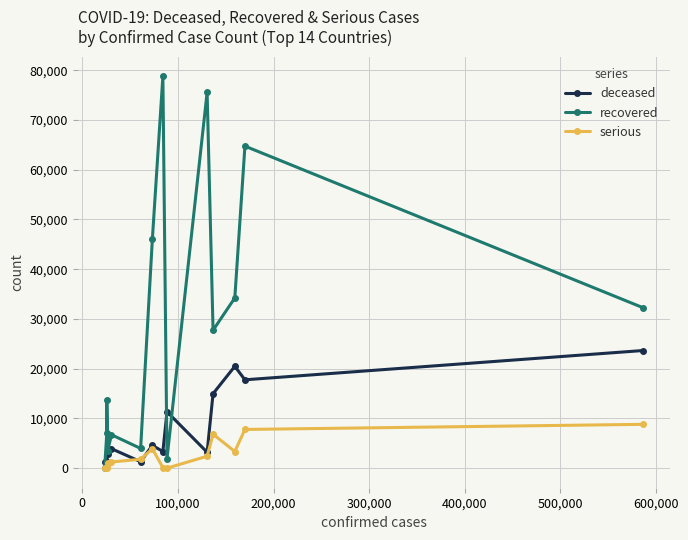

At how many categories does at least one series exceed 22768?

7